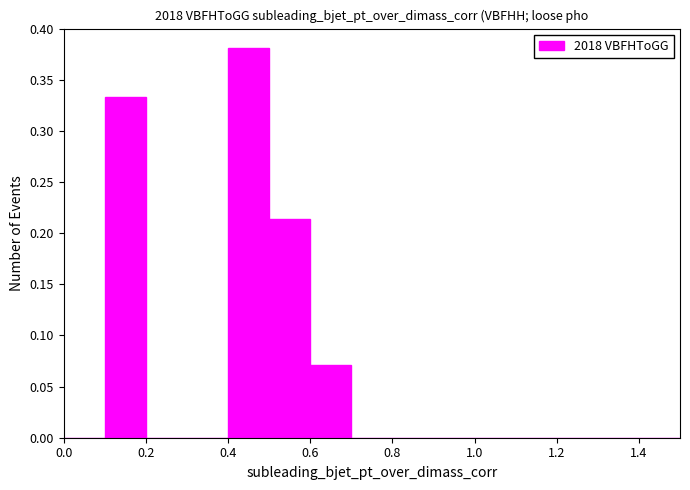

Reading left to right, list every bar in this chart as the range it spans on the x-axis followed by its height. The values are not printed on the chart, so give them approximately, as read against the axis.

0.0 to 0.1: 0
0.1 to 0.2: 0.335
0.2 to 0.3: 0
0.3 to 0.4: 0
0.4 to 0.5: 0.380
0.5 to 0.6: 0.215
0.6 to 0.7: 0.070
0.7 to 0.8: 0
0.8 to 0.9: 0
0.9 to 1.0: 0
1.0 to 1.1: 0
1.1 to 1.2: 0
1.2 to 1.3: 0
1.3 to 1.4: 0
1.4 to 1.5: 0